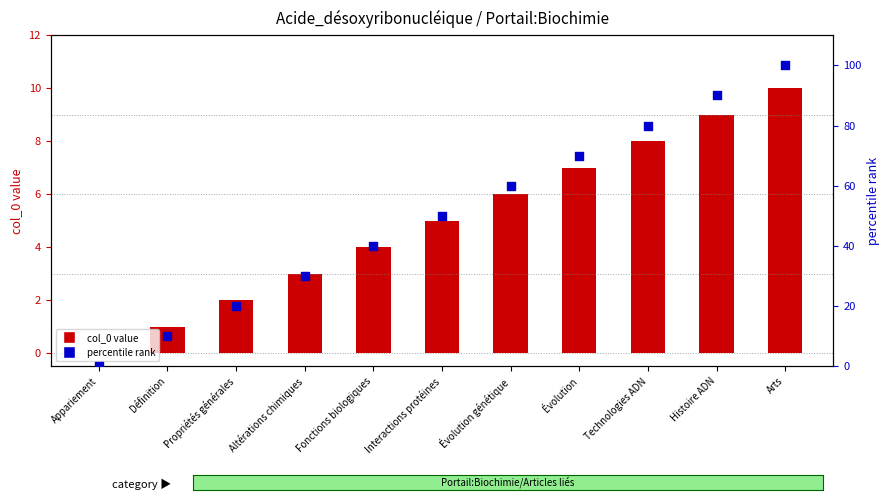

Which series has the largest total across all categories?

percentile rank